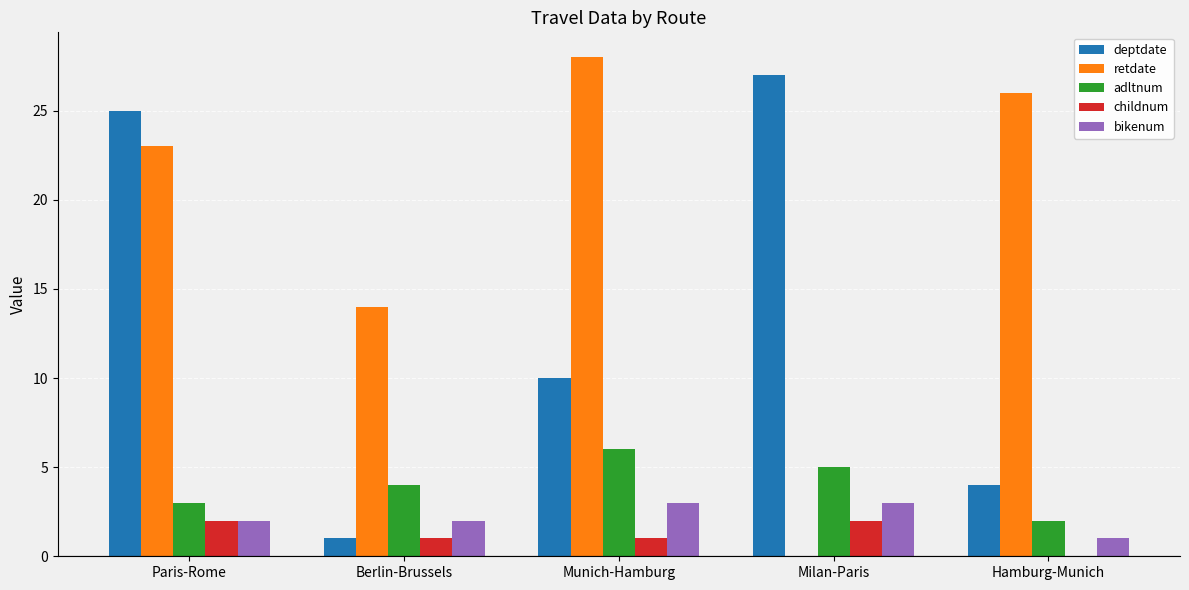

At which label is adltnum closest to 4?

Berlin-Brussels